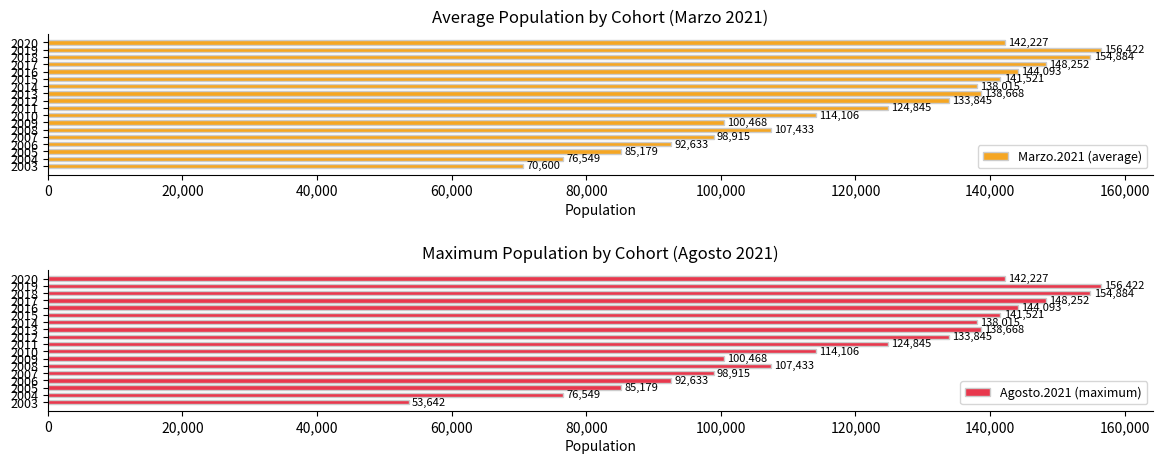

What is the highest value of the Marzo.2021 (average) series?

156422